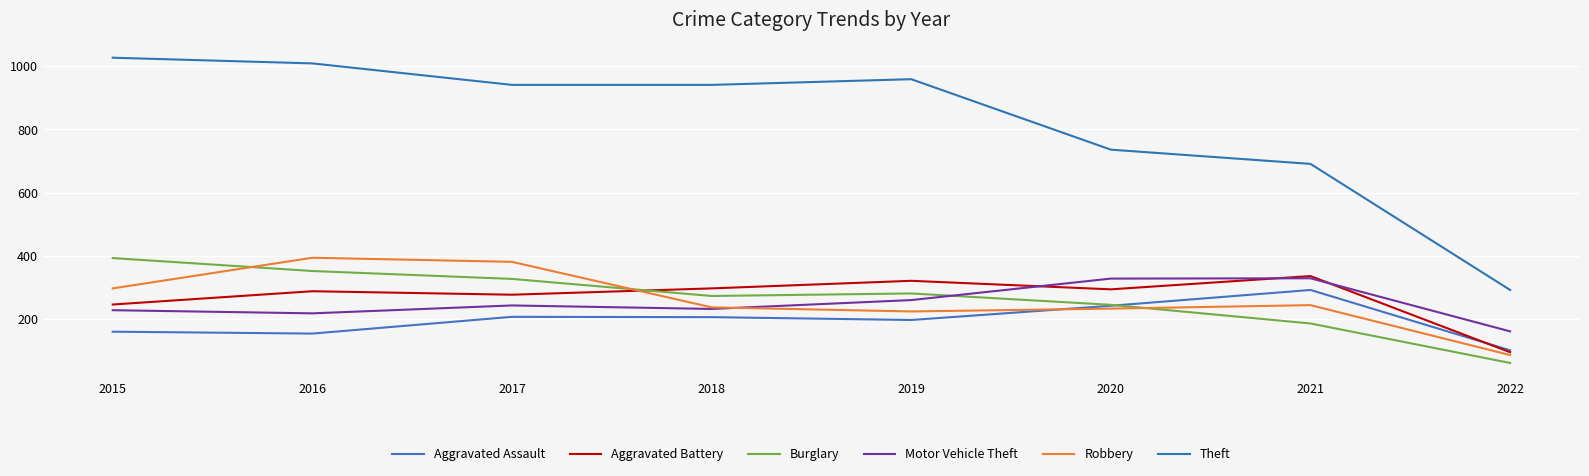

Which has a higher value, 2022 or 2015?

2015